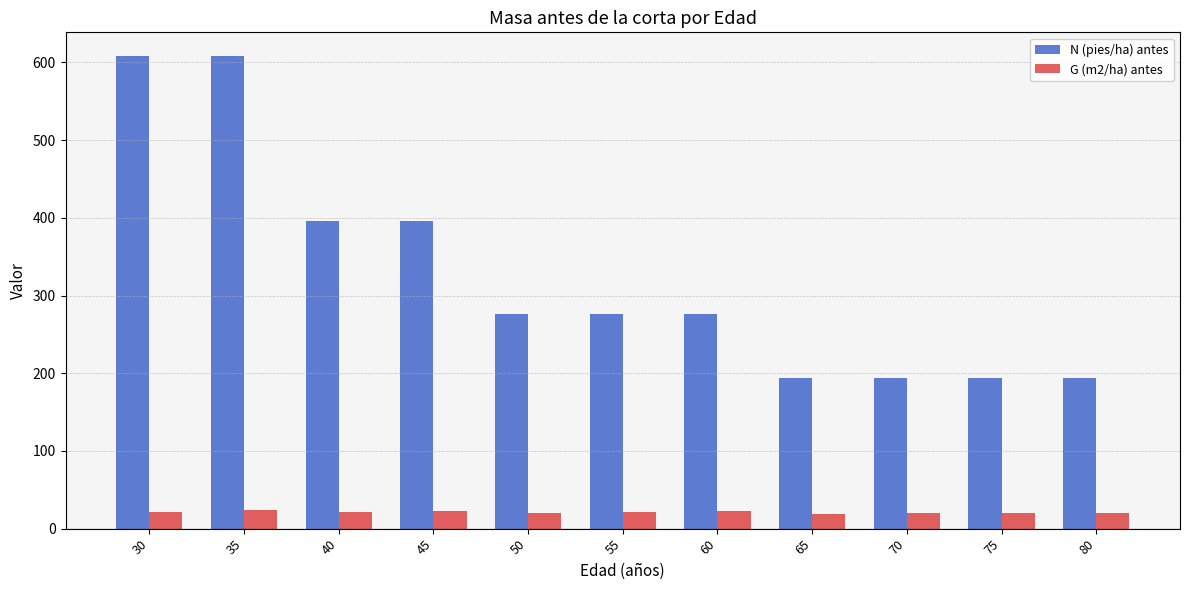

What is the value of the N (pies/ha) antes bar at the 8th from the left?

193.8